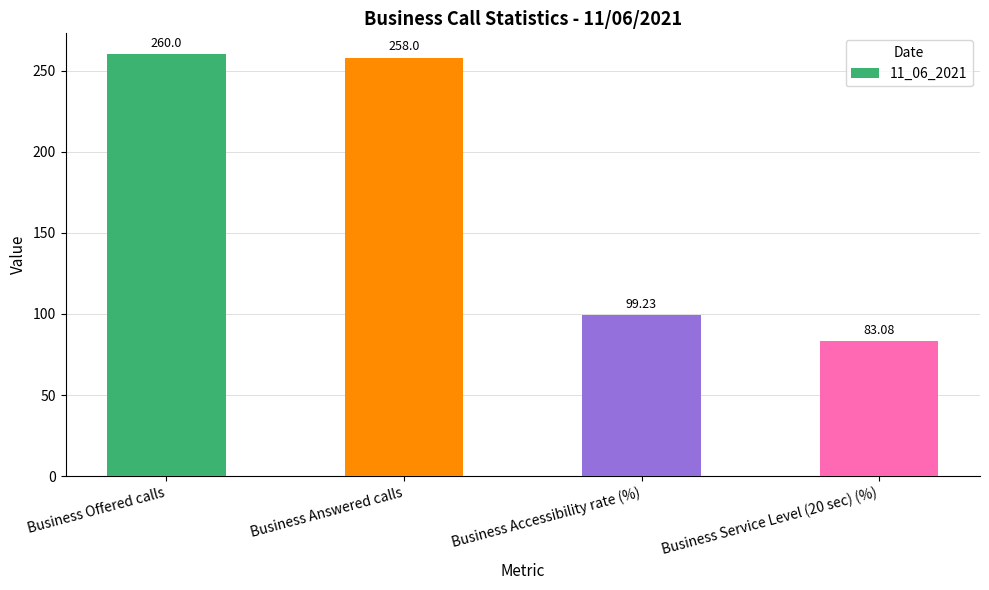

List the labels in order of value, smallest first.

Business Service Level (20 sec) (%), Business Accessibility rate (%), Business Answered calls, Business Offered calls